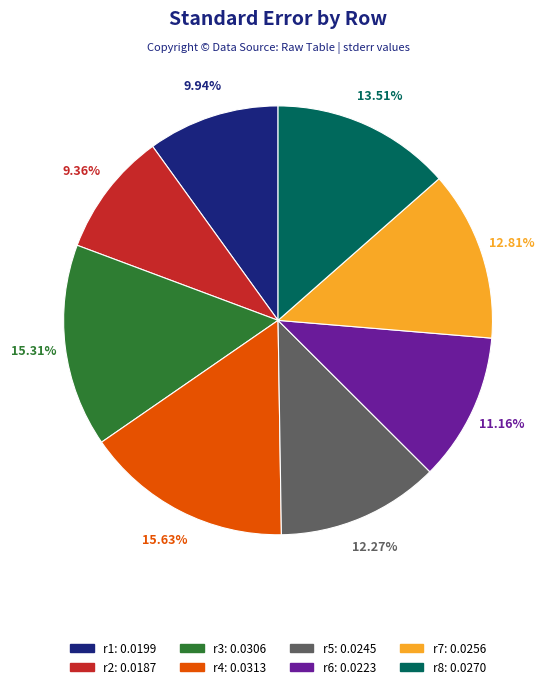

Is the sum of r5 and r3 greater than half?

No